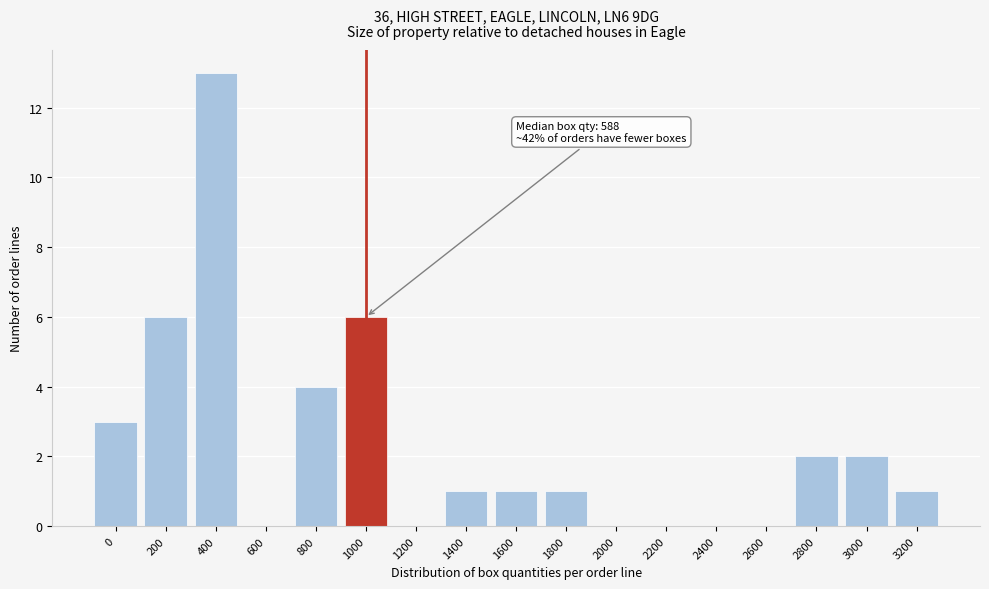

Reading left to right, list all the values displayed in this chart.

0=3	200=6	400=13	600=0	800=4	1000=6	1200=0	1400=1	1600=1	1800=1	2000=0	2200=0	2400=0	2600=0	2800=2	3000=2	3200=1